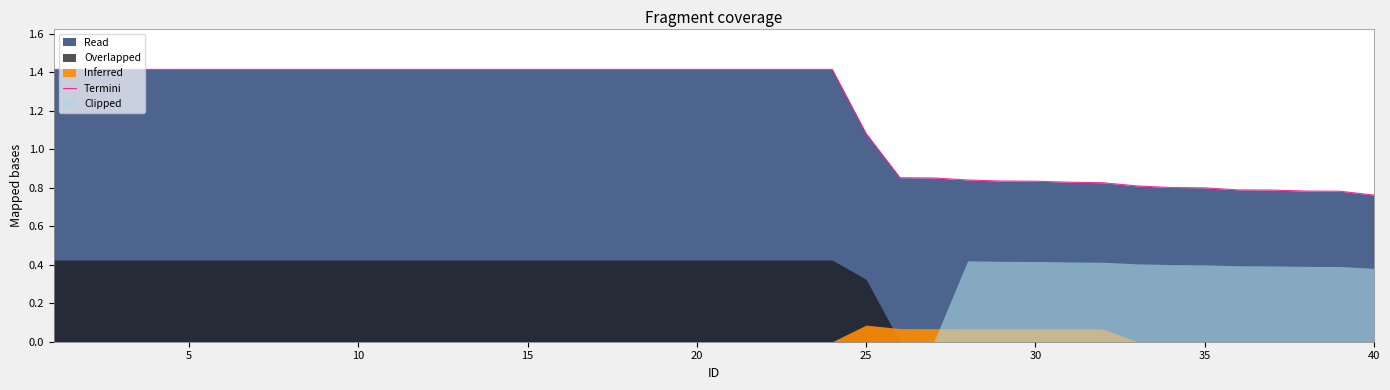

True or false: Termini has a value of 1.4 at 15.

True